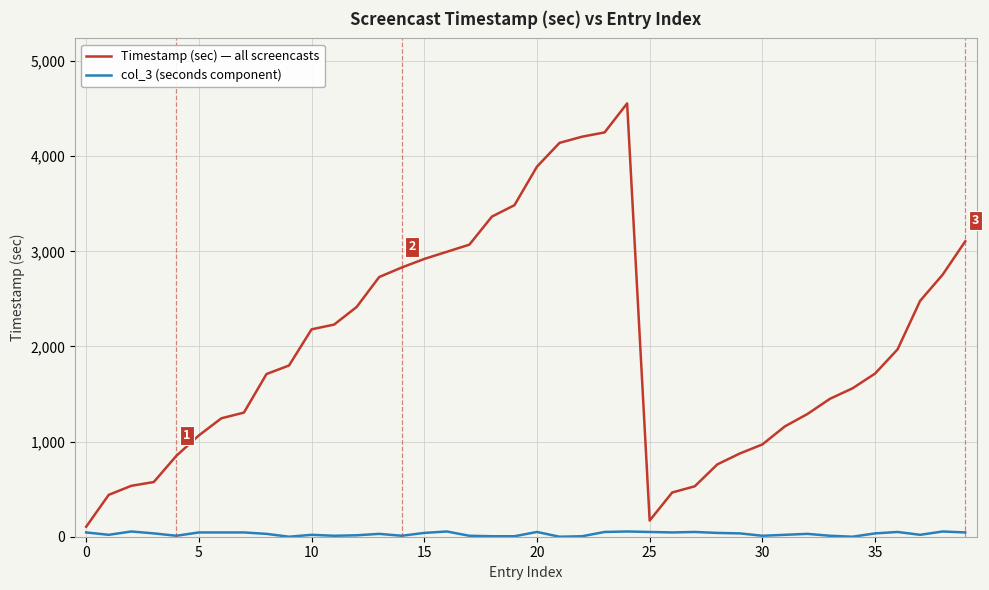

List the series in order of their overall mean, highest first.

Timestamp (sec) — all screencasts, col_3 (seconds component)